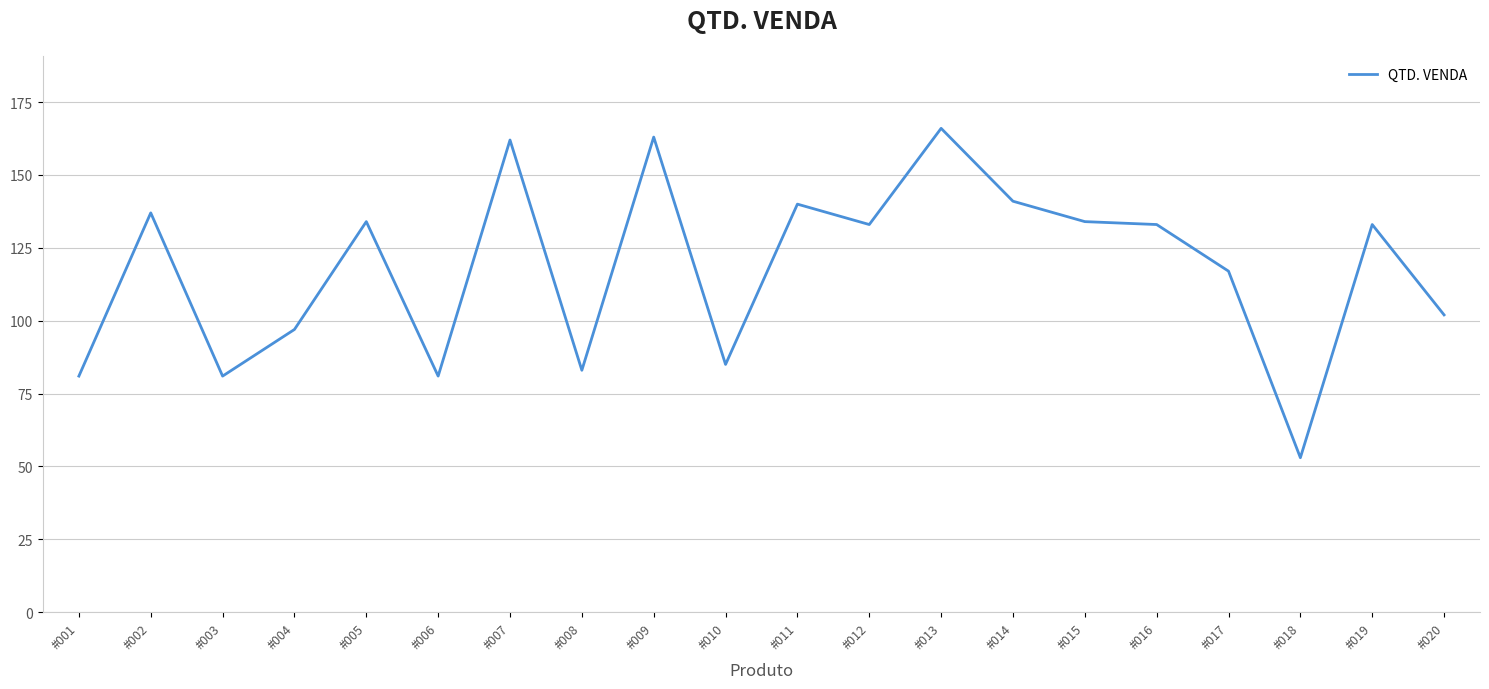

Does the chart display data point markers on the line(s)?

No